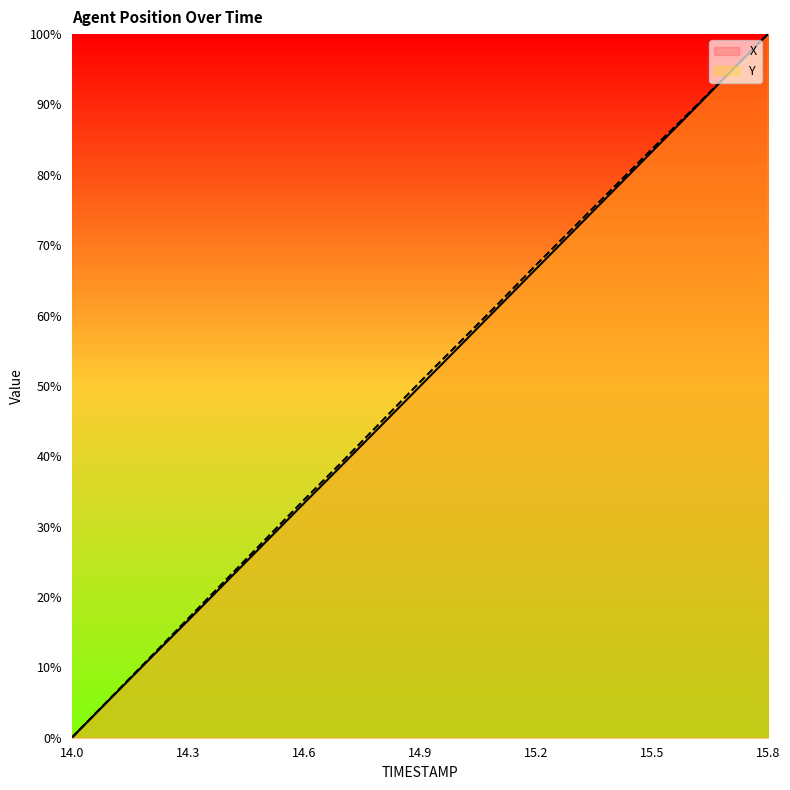

What is the spread (max minus min) of values at 15.2?

0.6